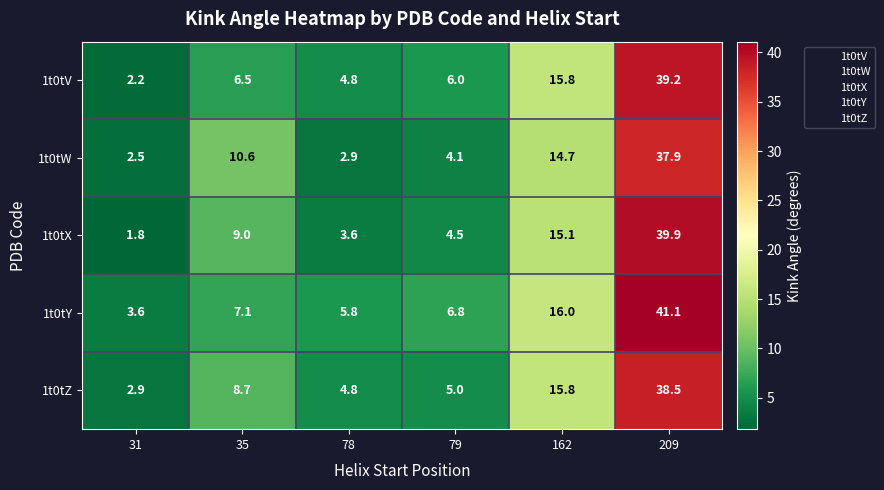

Is it true that 1t0tW equals 1.4 at 79?

False